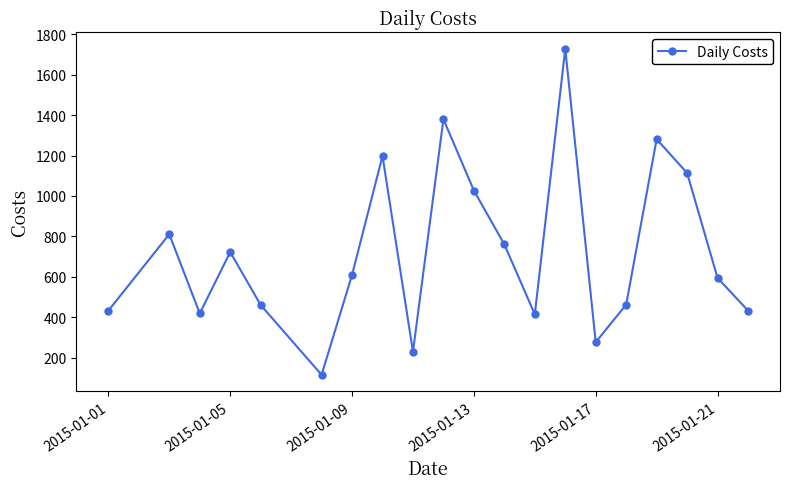

How many lines are shown in the chart?

1